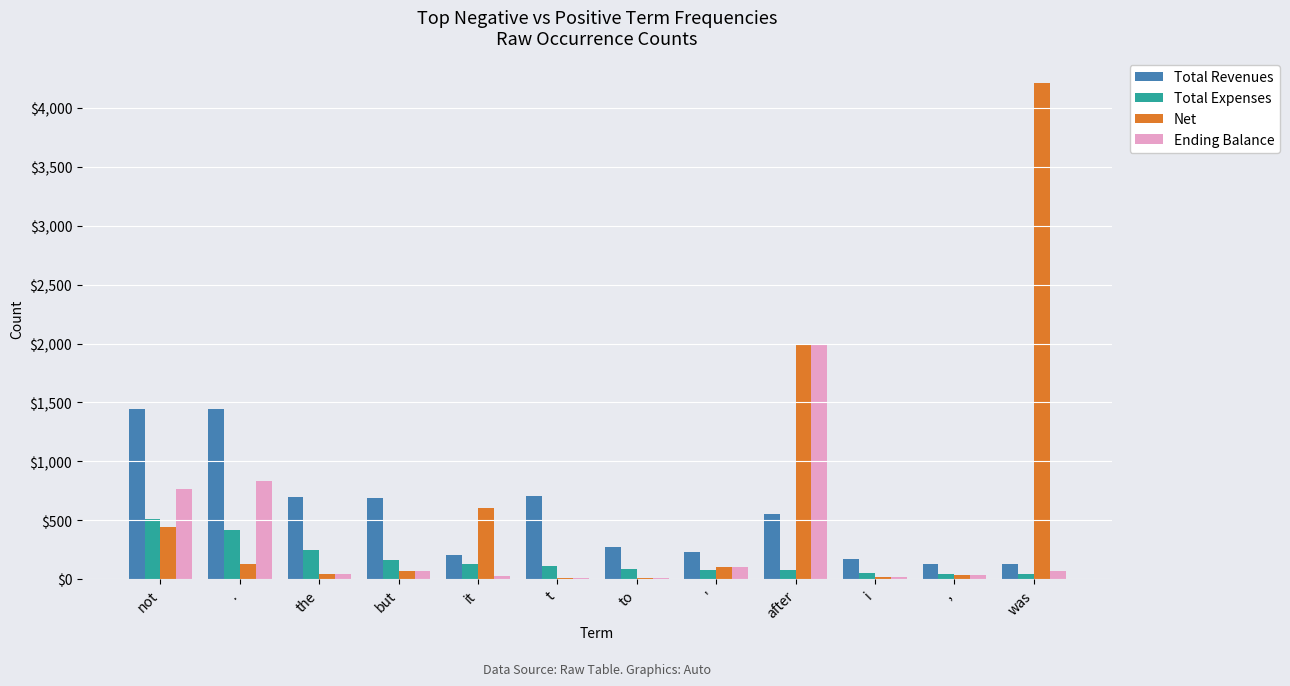

Which category has the highest value across all series?

was